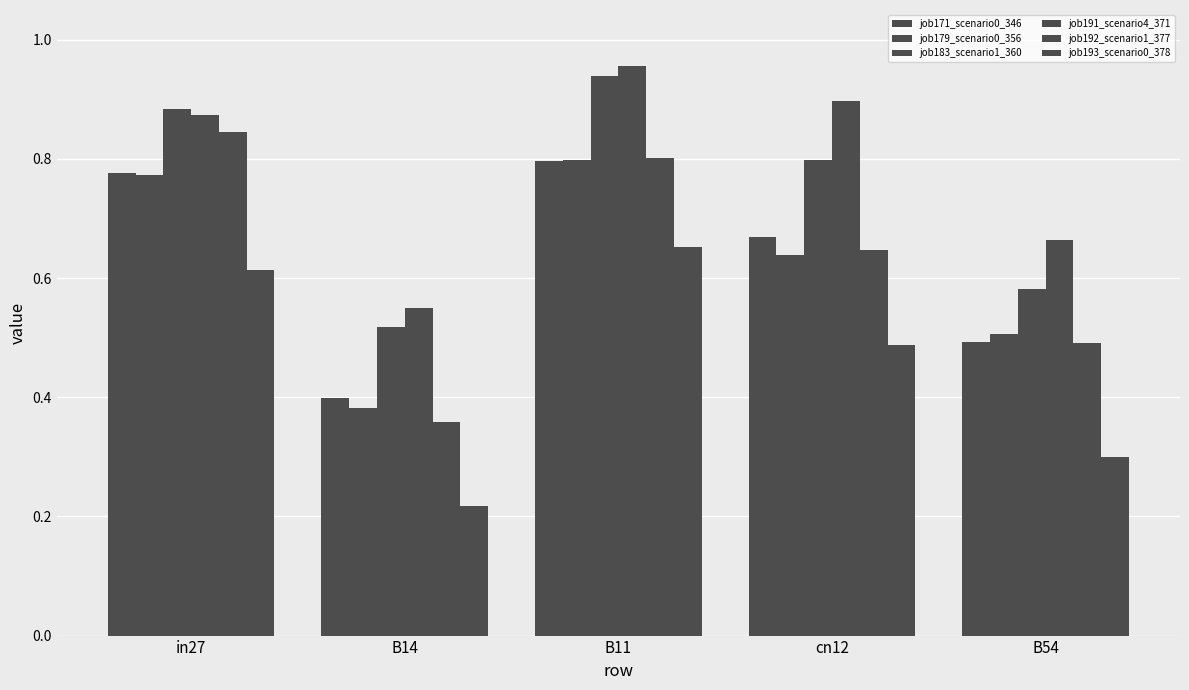

How many groups of bars are there?

5